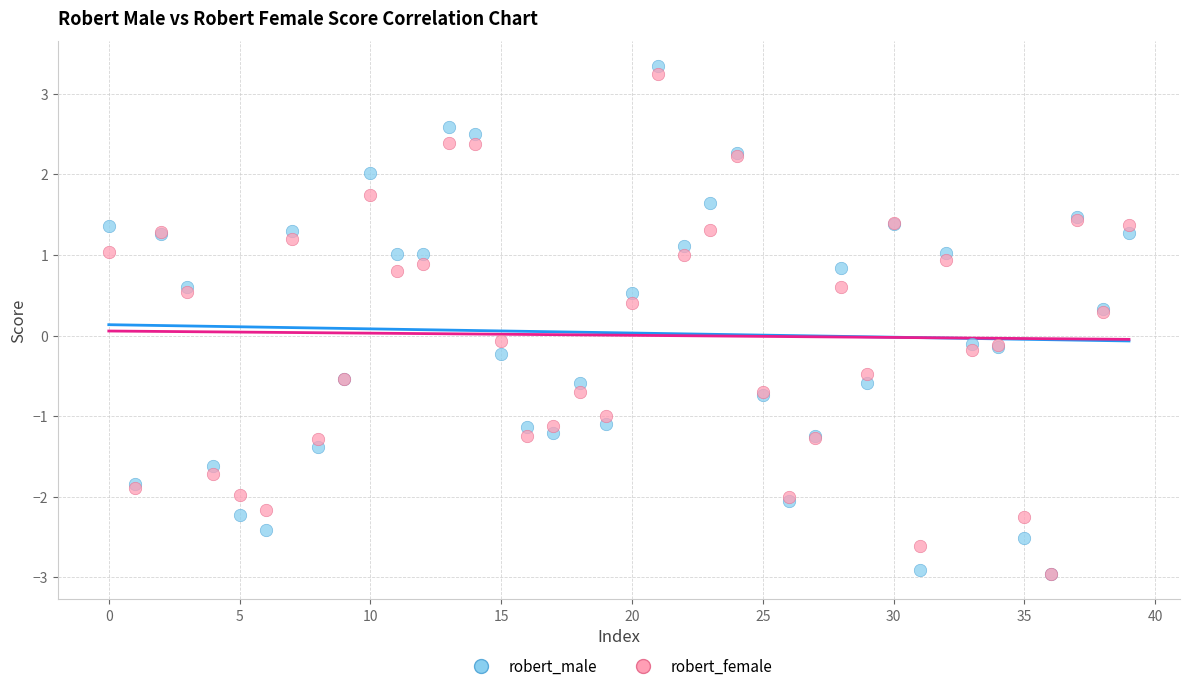

What are all the series names shown in the legend?

robert_male, robert_female